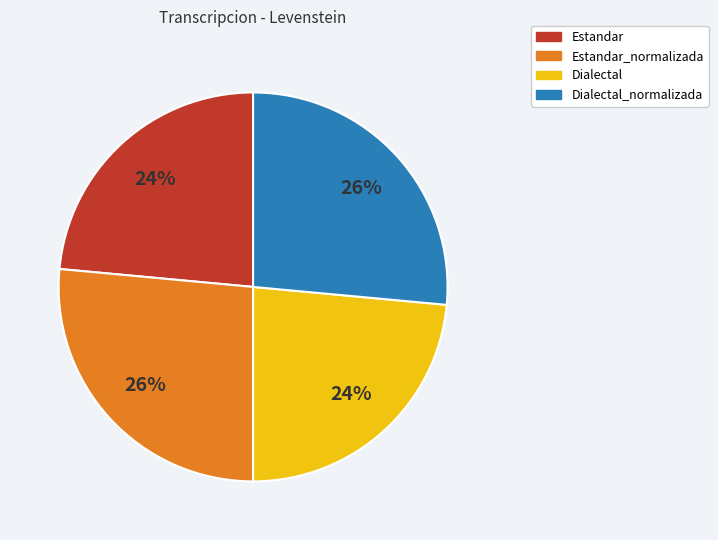

Is there any slice that represents more than half of the pie?

No